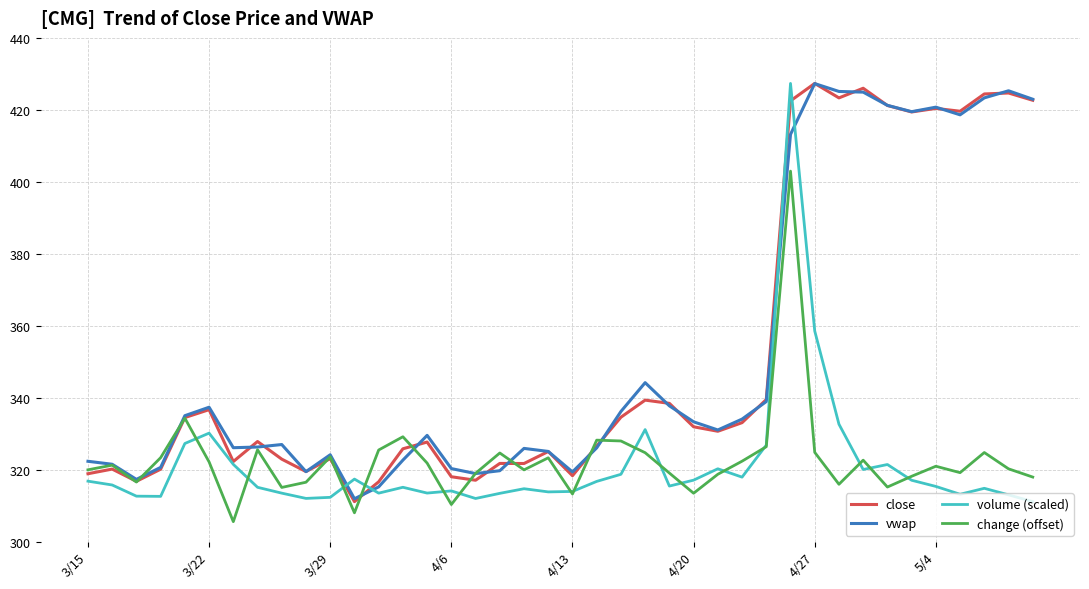

What is the highest value of the close series?

427.4